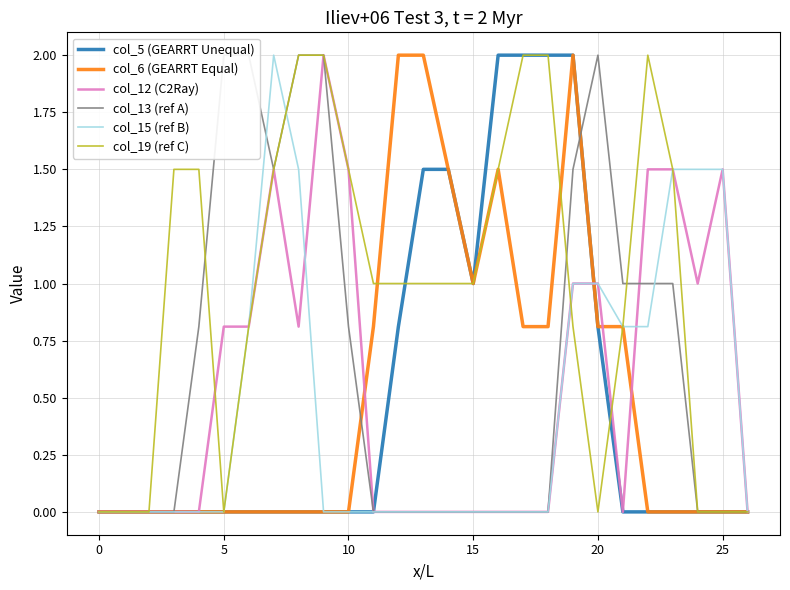

Which series has the widest spread of values?

col_5 (GEARRT Unequal)